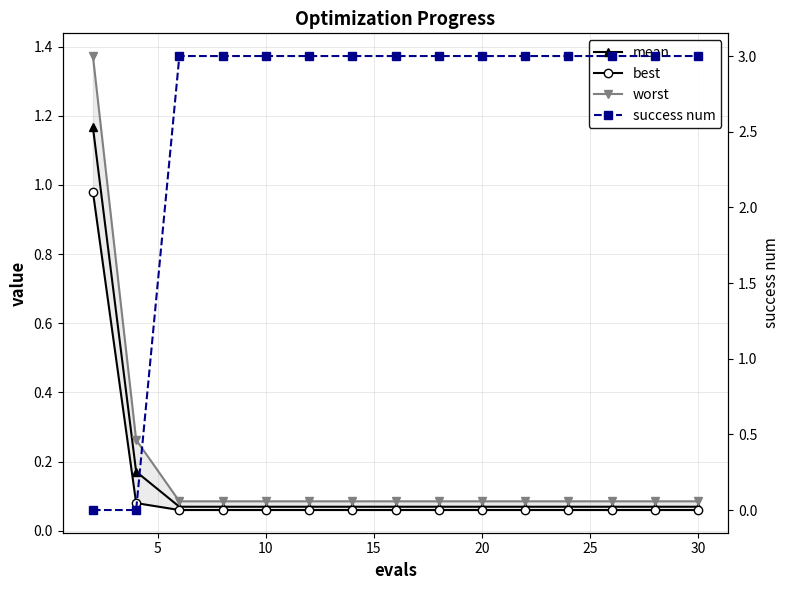

True or false: mean has a value of 0.1 at 30.

True